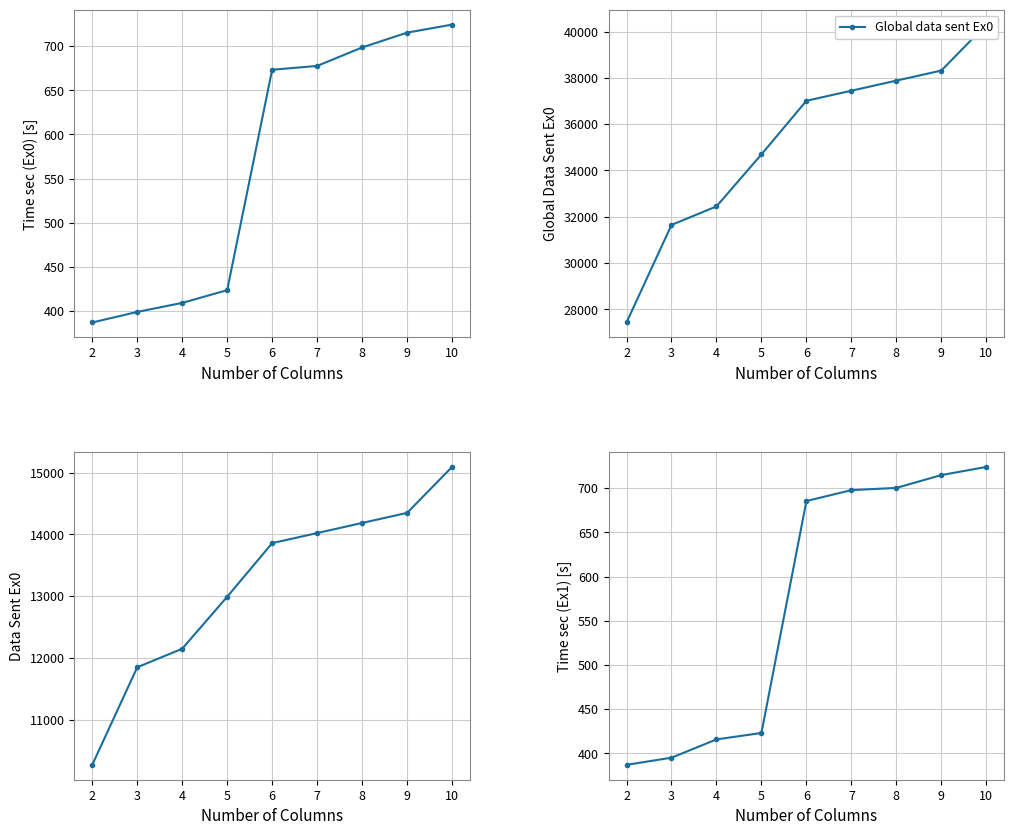

True or false: Global data sent Ex0 and Time sec Ex1 intersect in this chart.

False